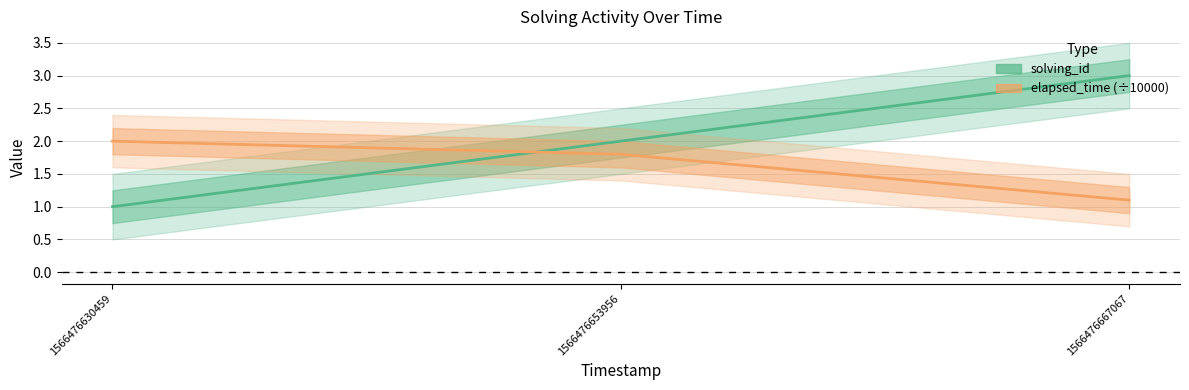

Which series changed the most between 1566476630459 and 1566476667067?

solving_id